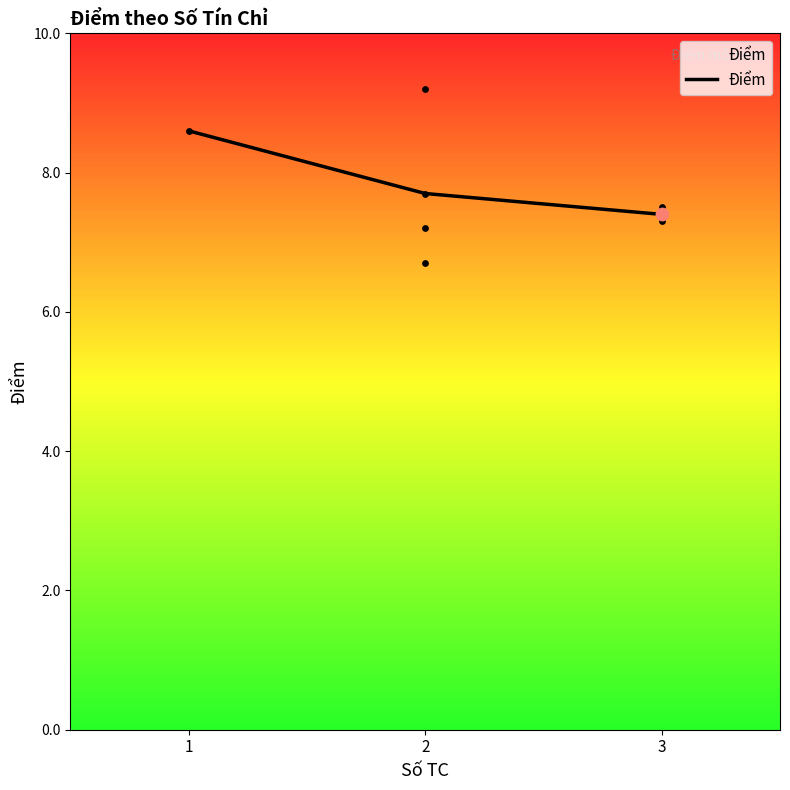

Approximately how many times larger is the value at 1 compared to 2?

1.1